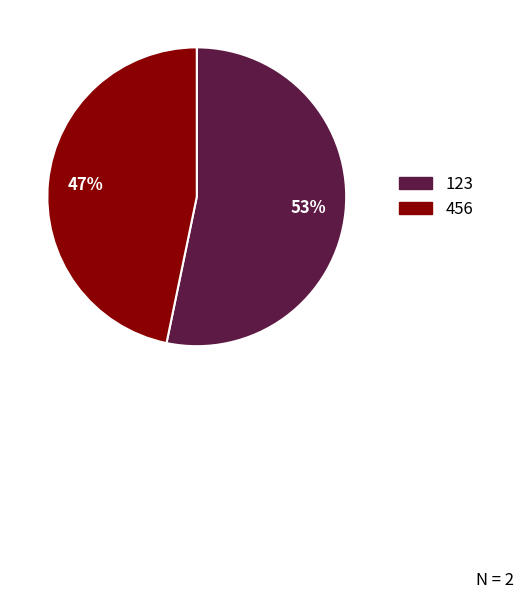

Do 456 and 123 together represent more than half of the pie?

Yes